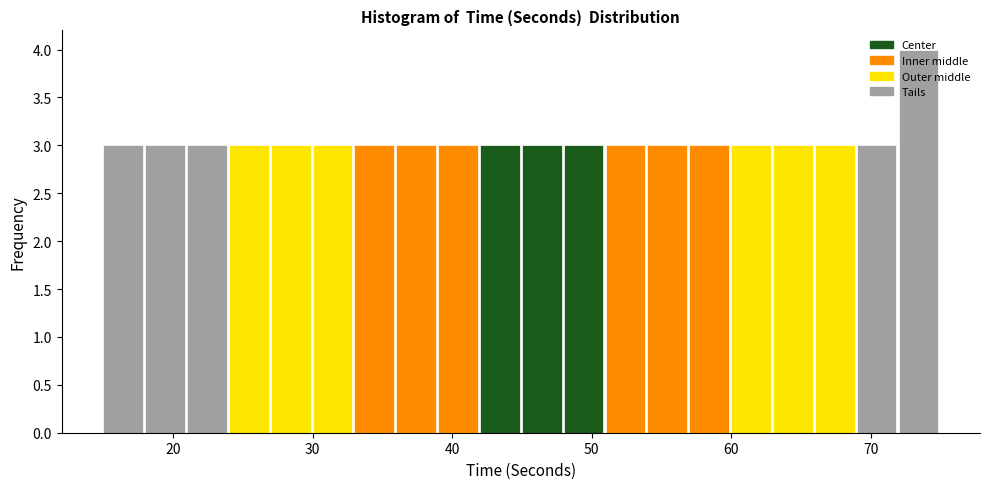

Read against the x-axis, roughly where is the centre of the tallest bar?

73